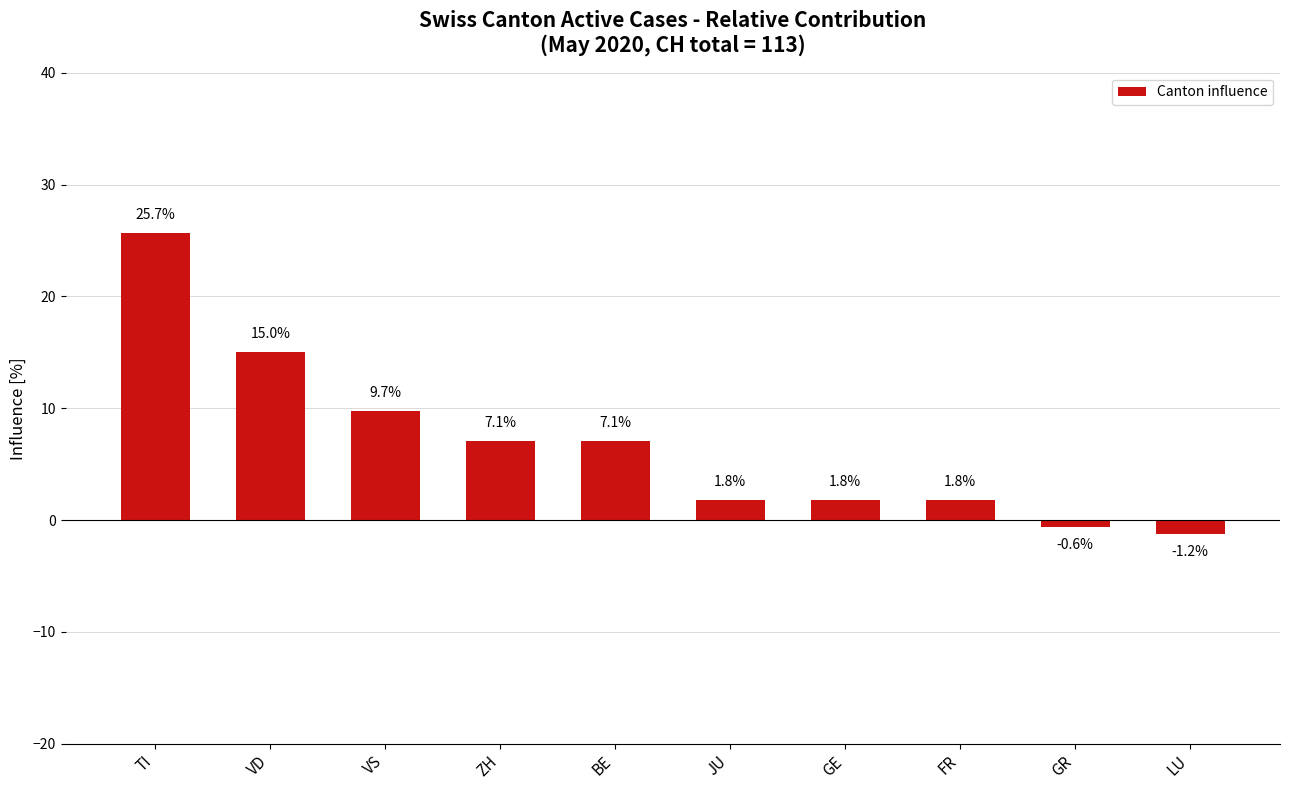

Reading left to right, what are all the values shown in this chart?

TI=25.7	VD=15.0	VS=9.7	ZH=7.1	BE=7.1	JU=1.8	GE=1.8	FR=1.8	GR=-0.6	LU=-1.2